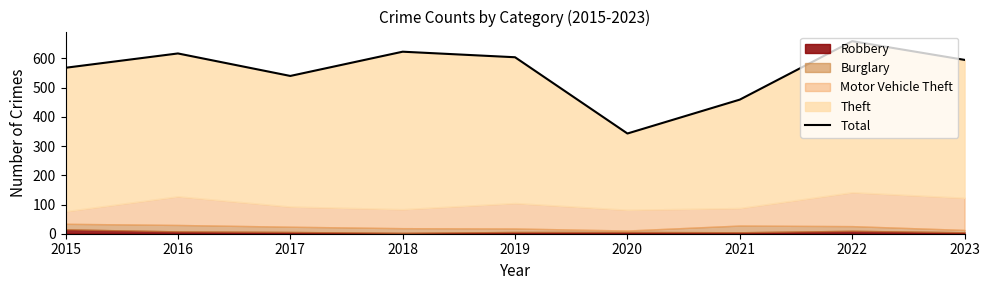

Does the chart display data point markers on the line(s)?

No